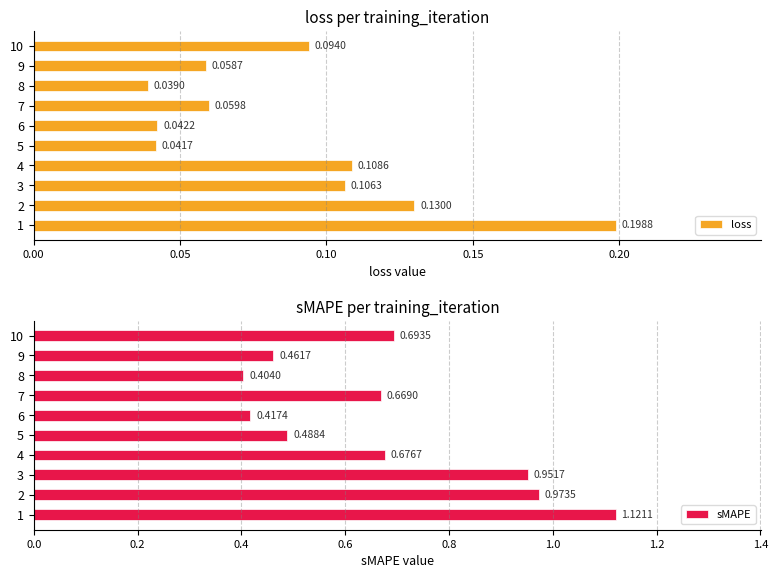

Between 1 and 6, which series saw the biggest shift?

sMAPE